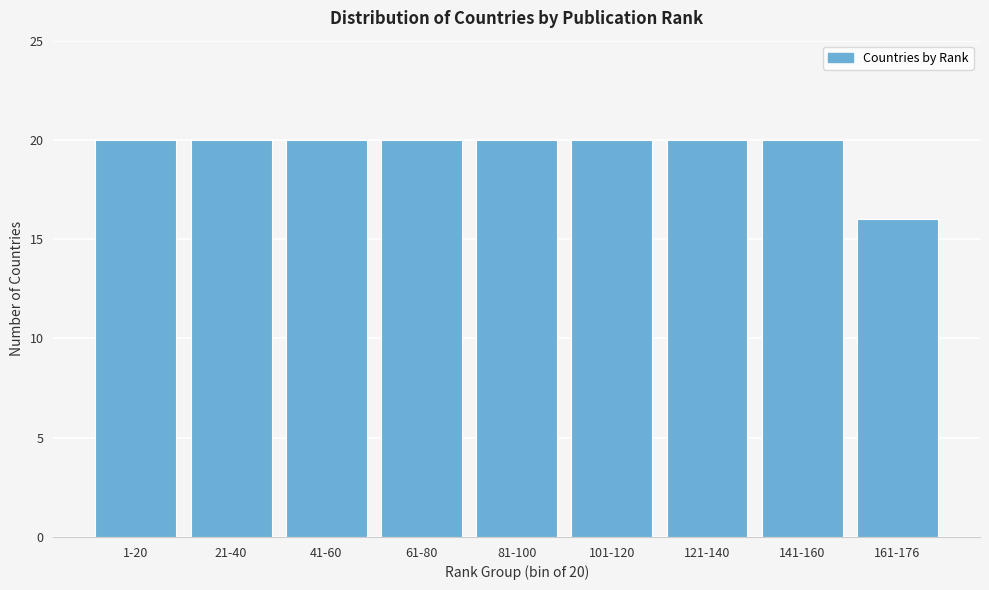

Reading left to right, list all the values displayed in this chart.

20	20	20	20	20	20	20	20	16